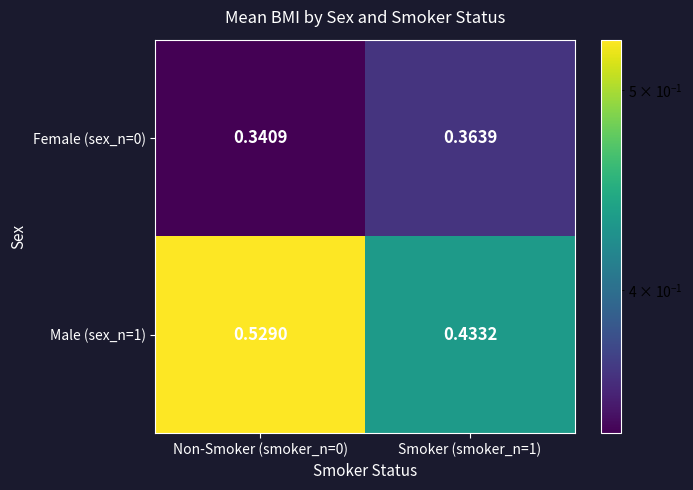

At how many categories does at least one series exceed 0?

2